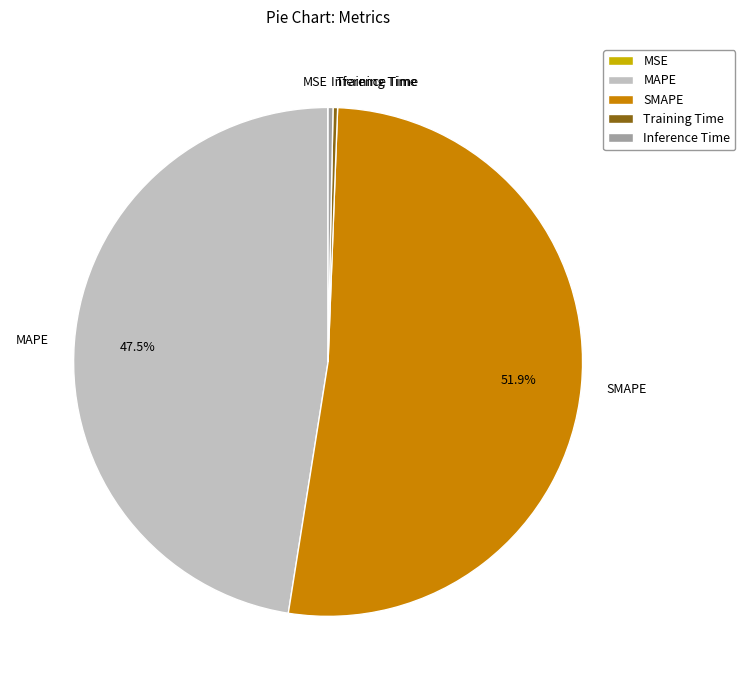

To the nearest percent, what is the difference between the Training Time and SMAPE slice percentages?

52%